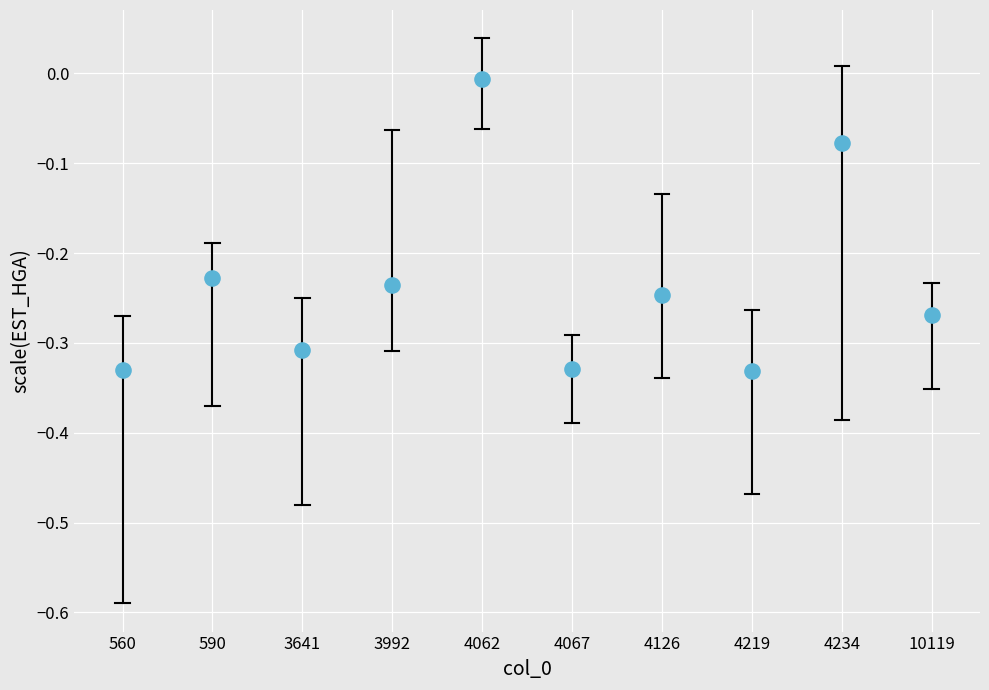

What is the range of Y values (max minus min)?

0.3